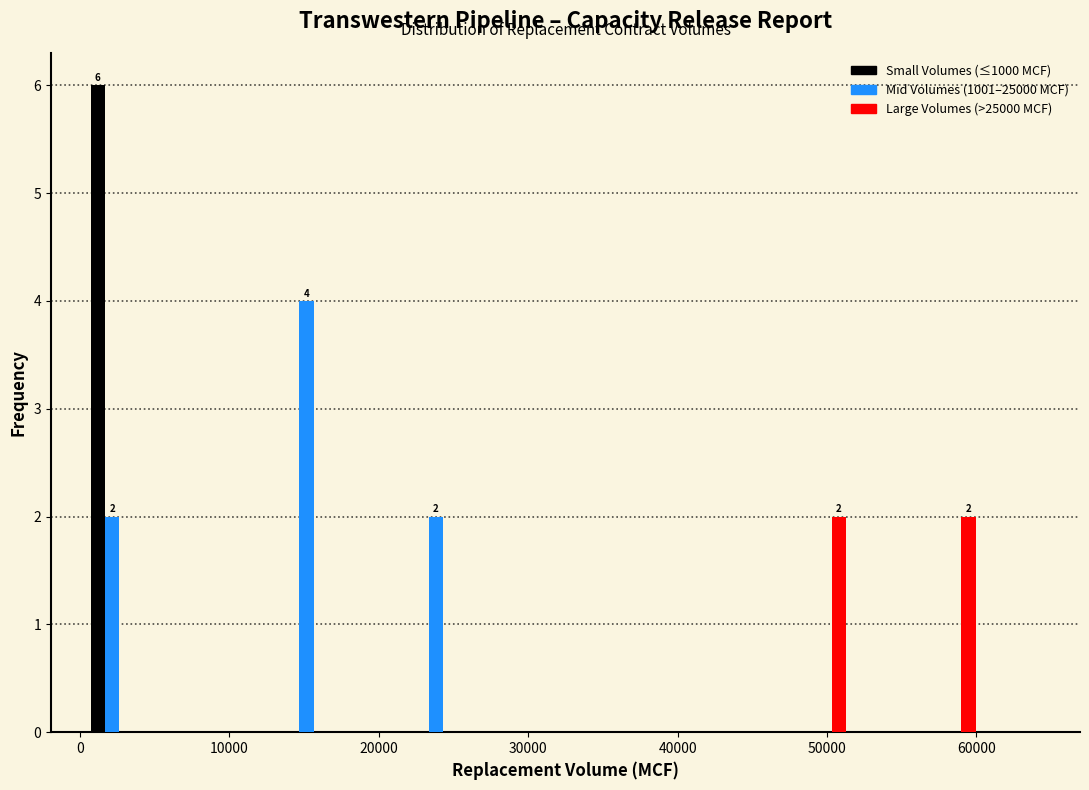

In the Mid Volumes (1001–25000 MCF) series, which range on the x-axis has the tallest bar?

13000 to 17000